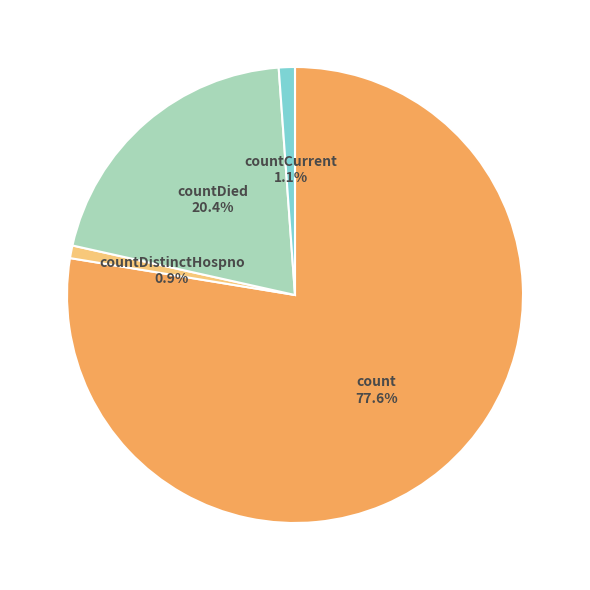

How many slices are in this pie chart?

4